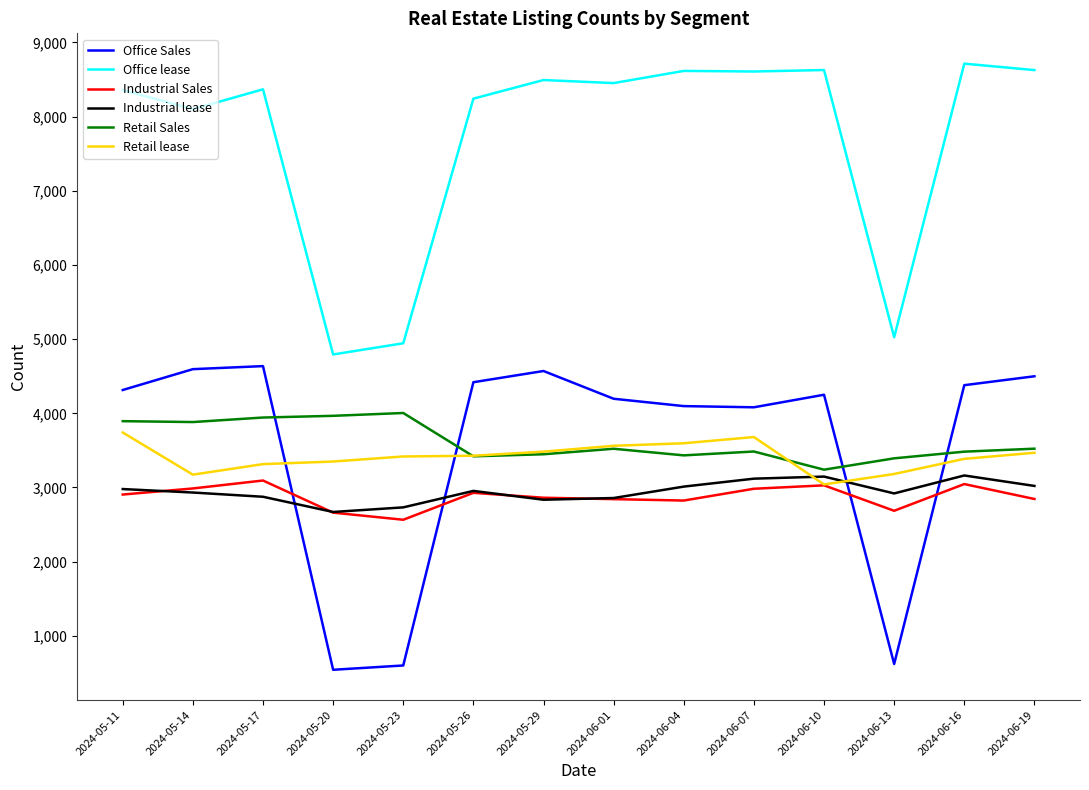

What is the difference between the highest and lowest values at 2024-06-01?

5608